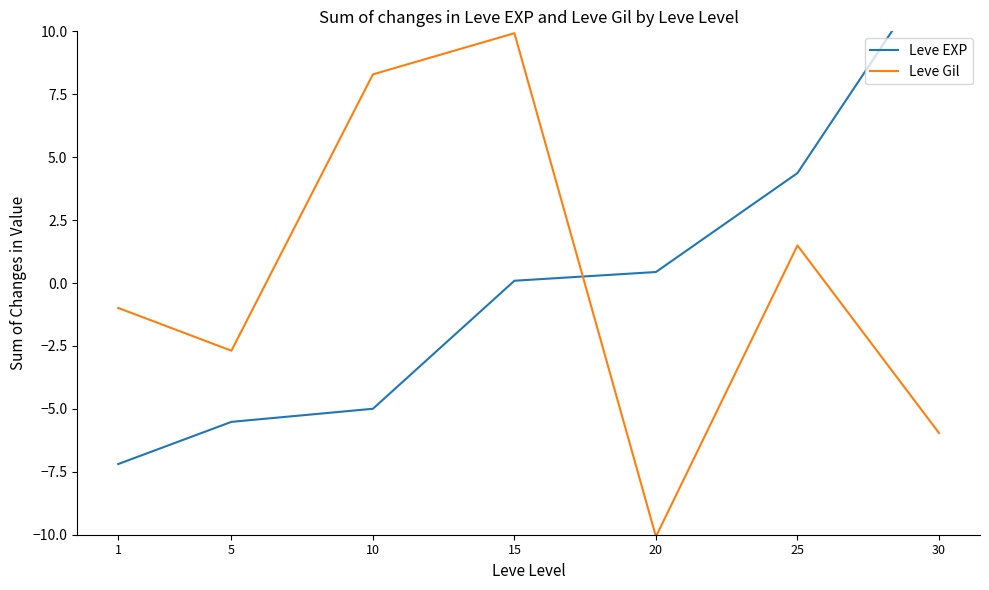

At which label is Leve Gil closest to 0?

1